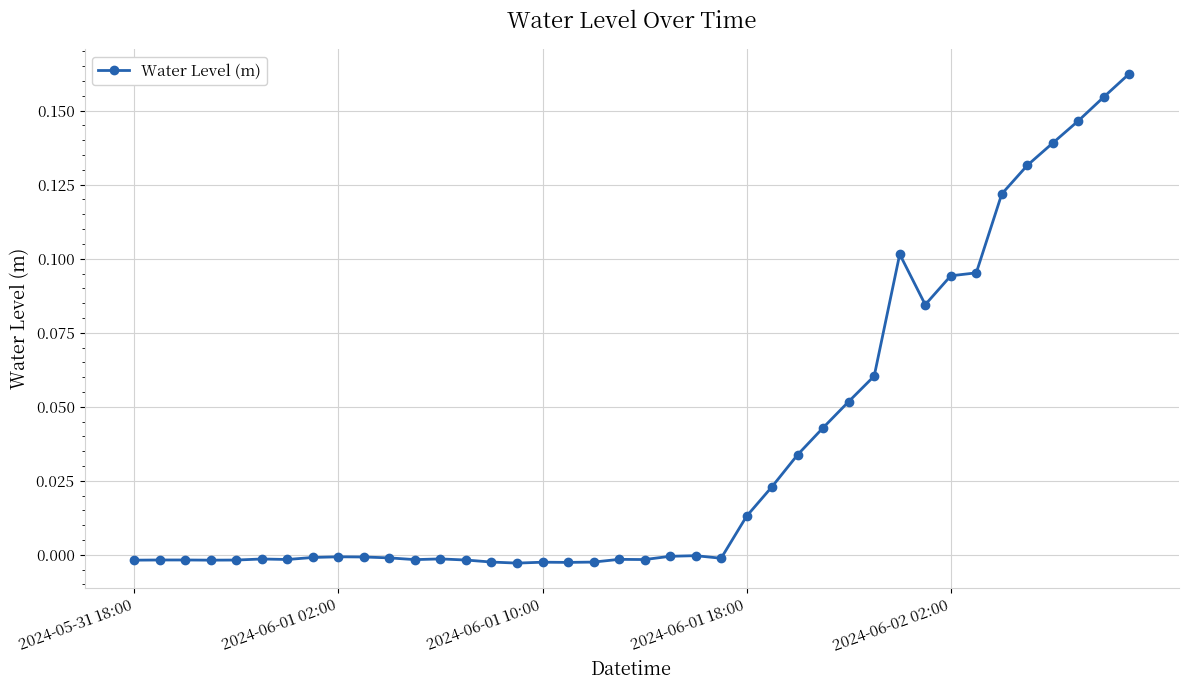

True or false: the data has more than 1 interior local peaks.

True